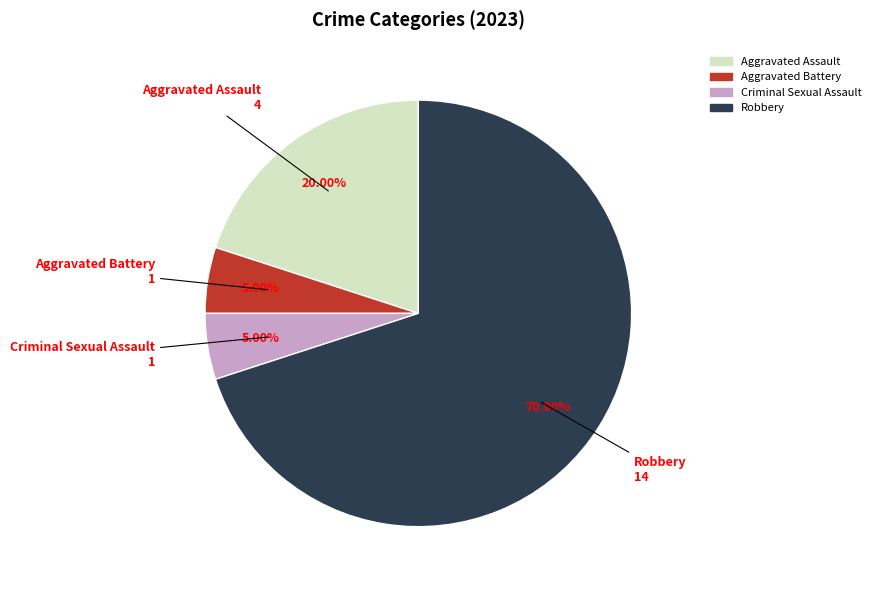

Does Robbery account for over 50% of the chart?

Yes